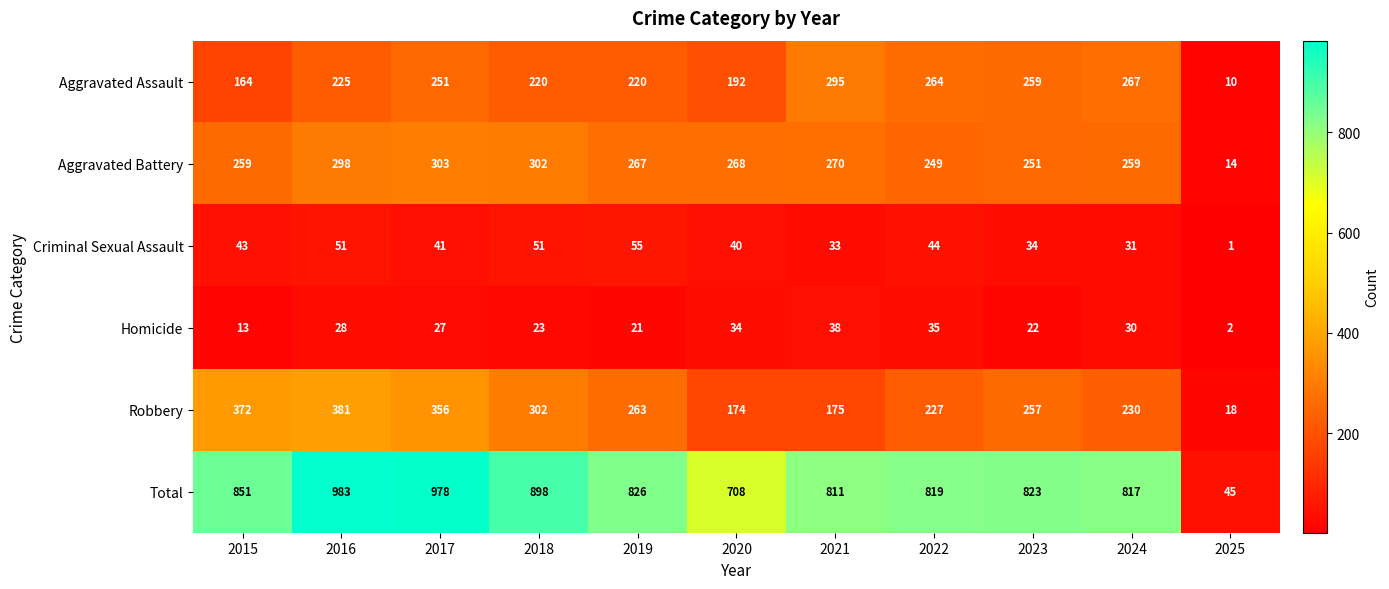

The value of Robbery at 2022 is 362. True or false?

False